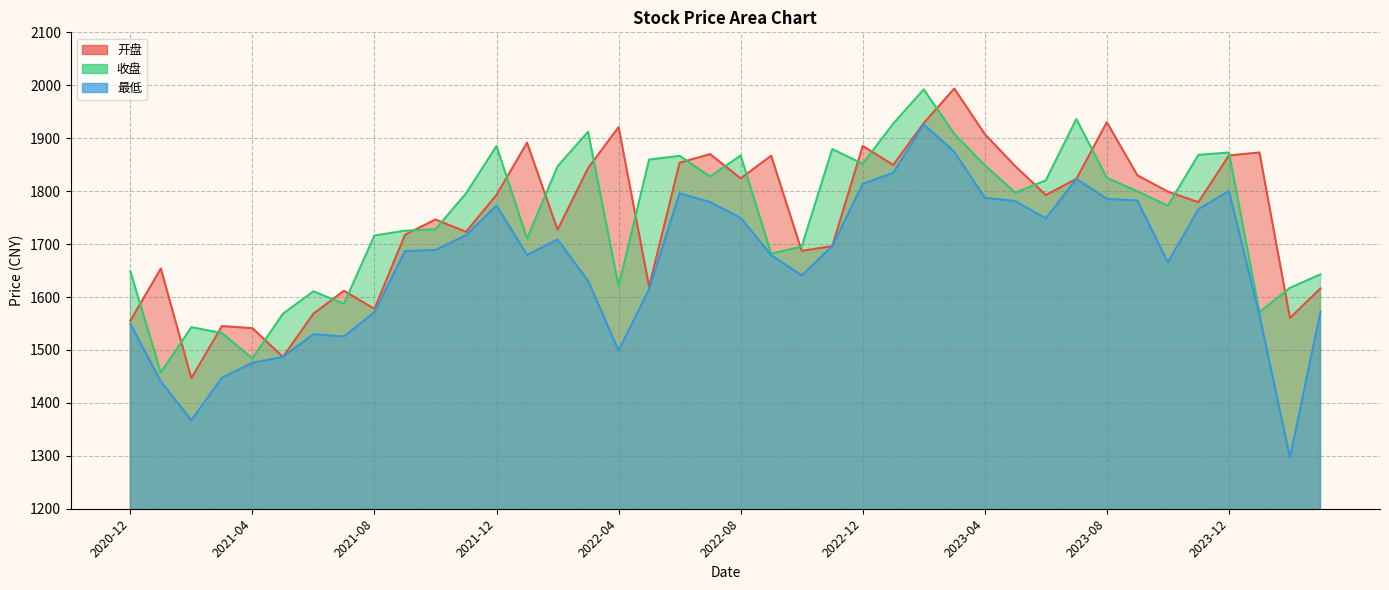

True or false: 最低 has a value of 2443.2 at 2021-12.

False